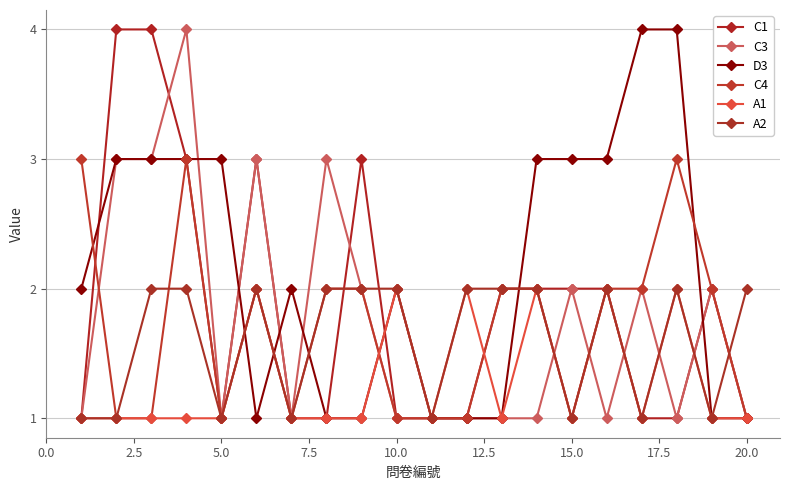

How many data points does each series have?

20